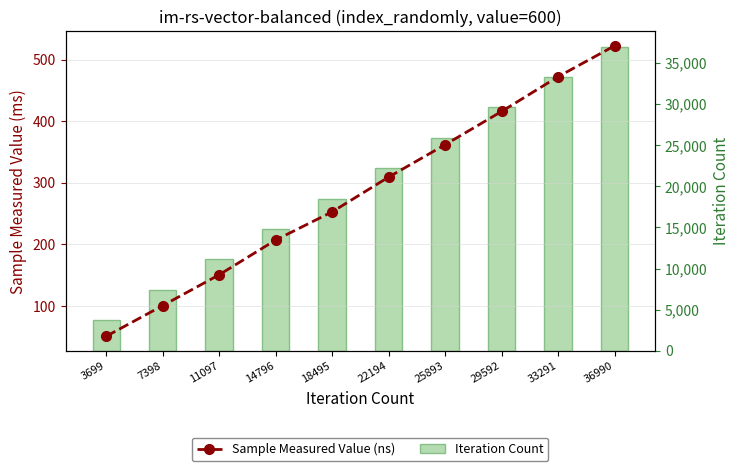

What is the value of the Sample Measured Value (ns) bar at the 4th from the left?

206.8